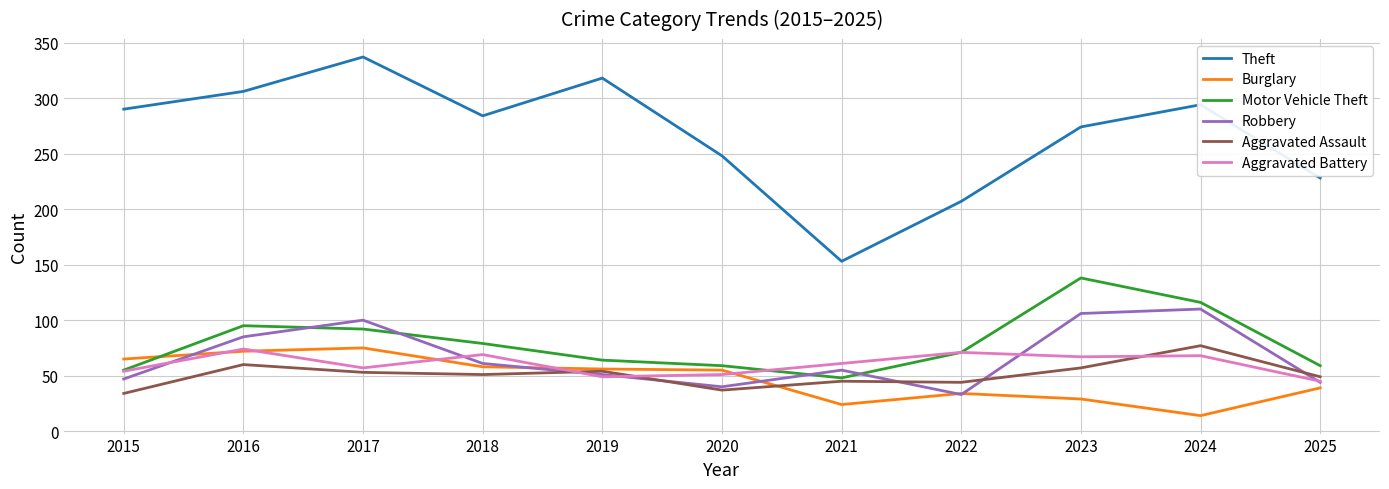

At which category does Aggravated Battery reach its first local valley?

2017